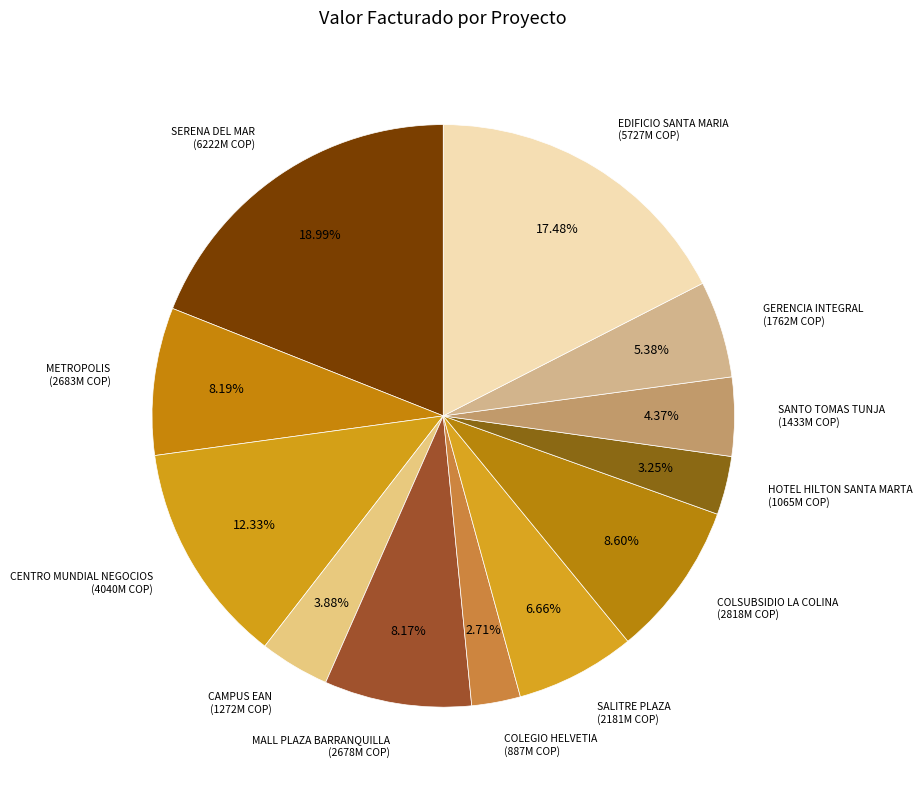

How many slices are in this pie chart?

12